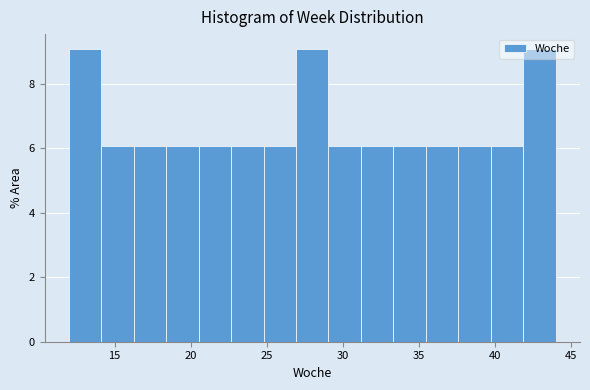

Reading left to right, list every bar in this chart as the range it spans on the x-axis followed by its height. Neither the bar edges nor the heights are printed on the chart, so give them approximately, as read against the axes.

12.0 to 14.0: 9
14.0 to 16.5: 6
16.5 to 18.5: 6
18.5 to 20.5: 6
20.5 to 22.5: 6
22.5 to 25.0: 6
25.0 to 27.0: 6
27.0 to 29.0: 9
29.0 to 31.0: 6
31.0 to 33.5: 6
33.5 to 35.5: 6
35.5 to 37.5: 6
37.5 to 39.5: 6
39.5 to 42.0: 6
42.0 to 44.0: 9